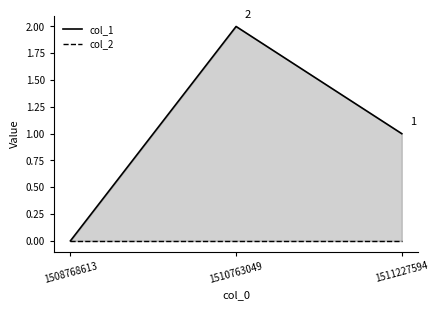

What is the difference between the maximum and minimum values?

2